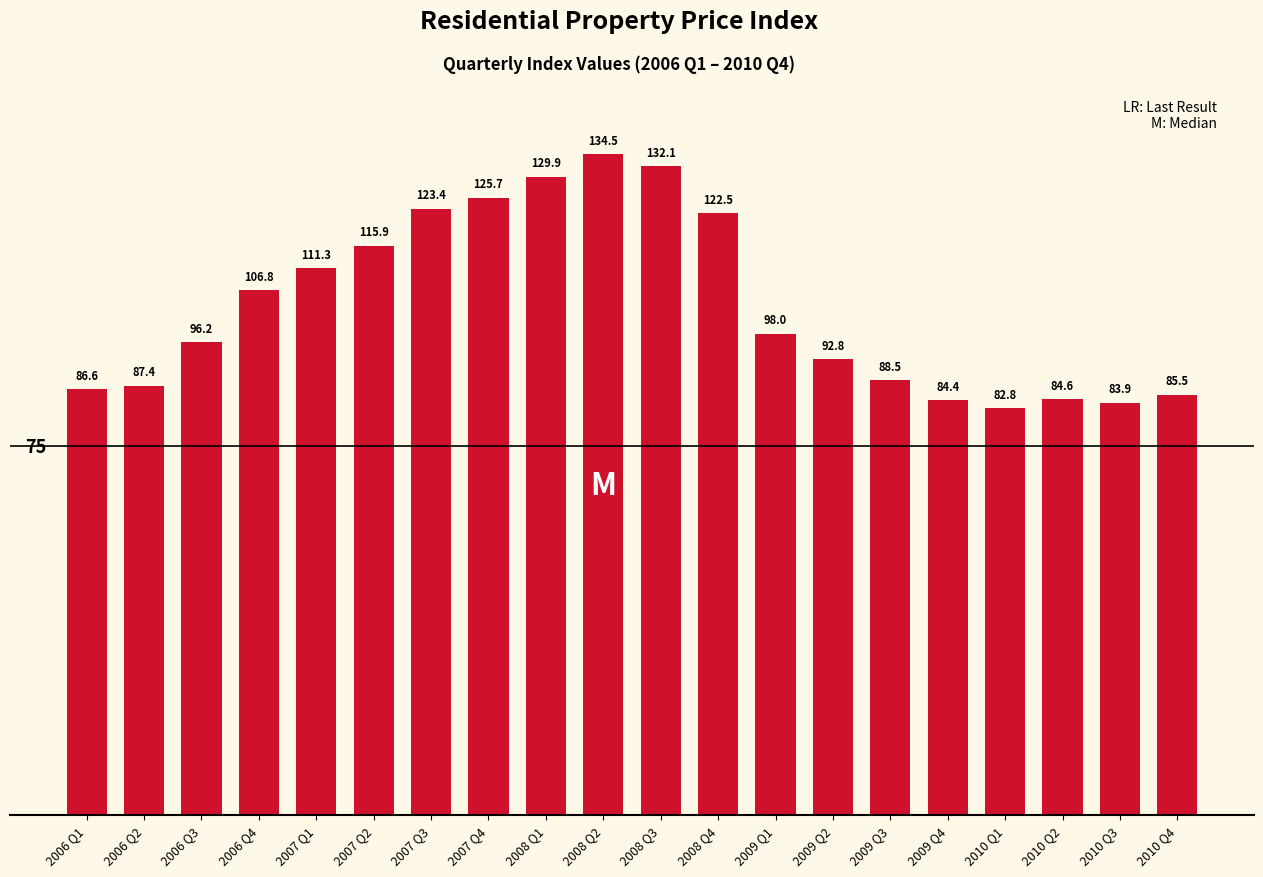

List the labels in order of value, largest first.

2008 Q2, 2008 Q3, 2008 Q1, 2007 Q4, 2007 Q3, 2008 Q4, 2007 Q2, 2007 Q1, 2006 Q4, 2009 Q1, 2006 Q3, 2009 Q2, 2009 Q3, 2006 Q2, 2006 Q1, 2010 Q4, 2010 Q2, 2009 Q4, 2010 Q3, 2010 Q1